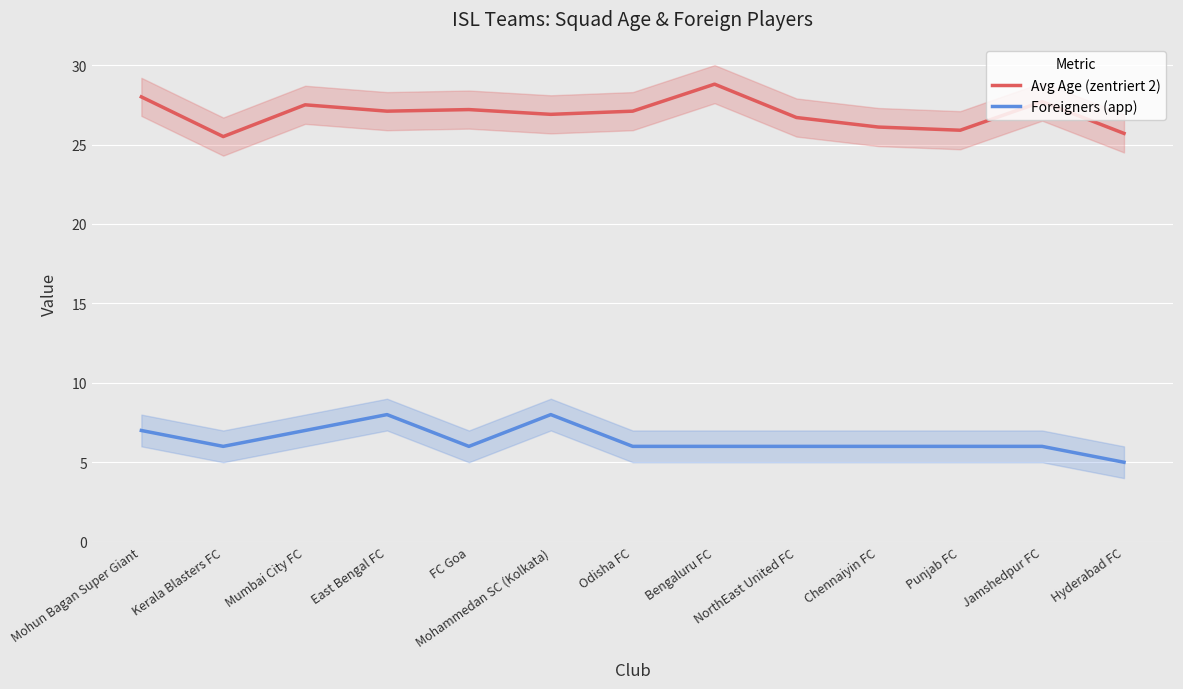

What is the average value of the Avg Age (zentriert 2) series?

26.9